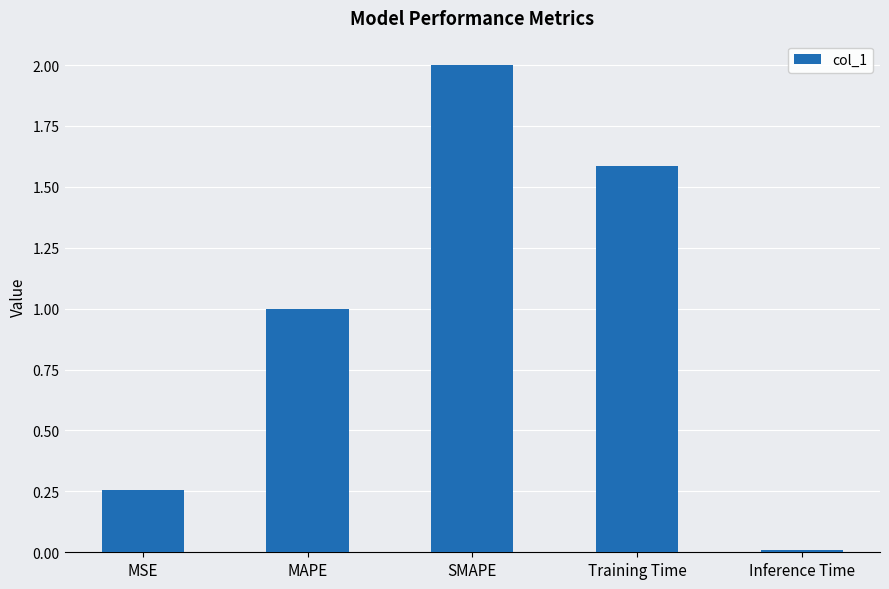

The chart shows a value of 0.7 at SMAPE. True or false?

False